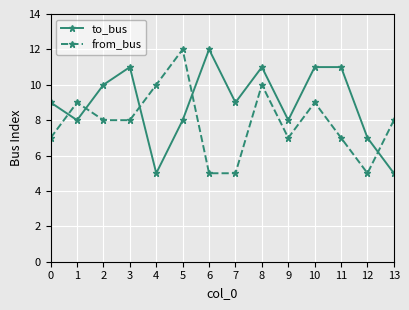

How many lines are shown in the chart?

2